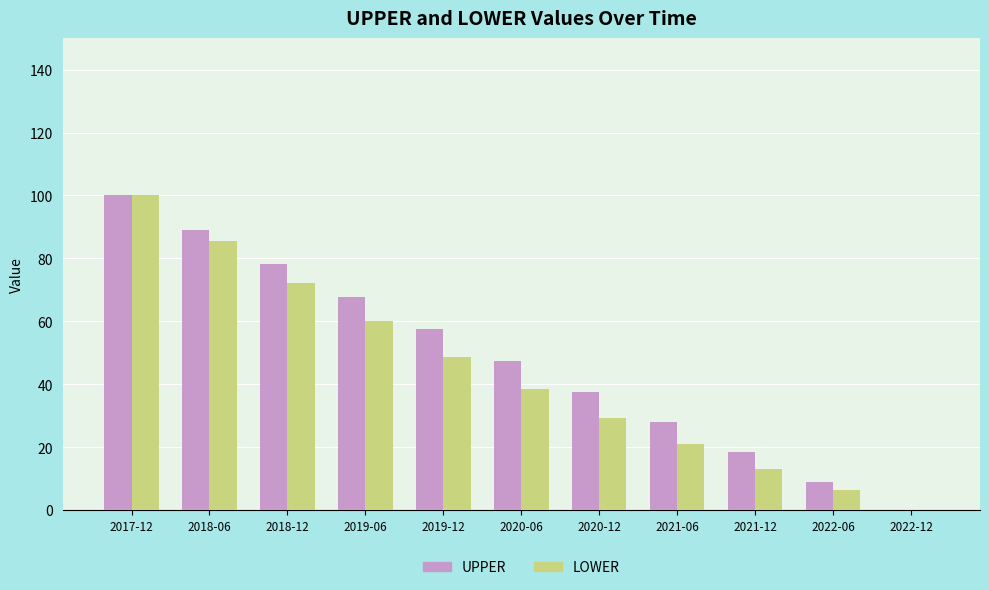

What is the average value of the UPPER series?

48.5